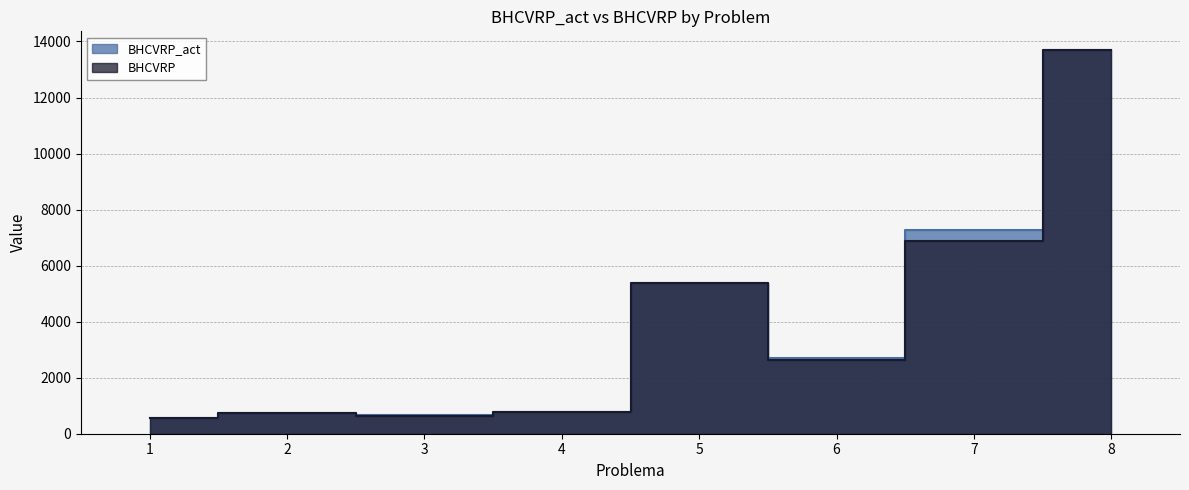

At which label does BHCVRP first exceed 2628?

5